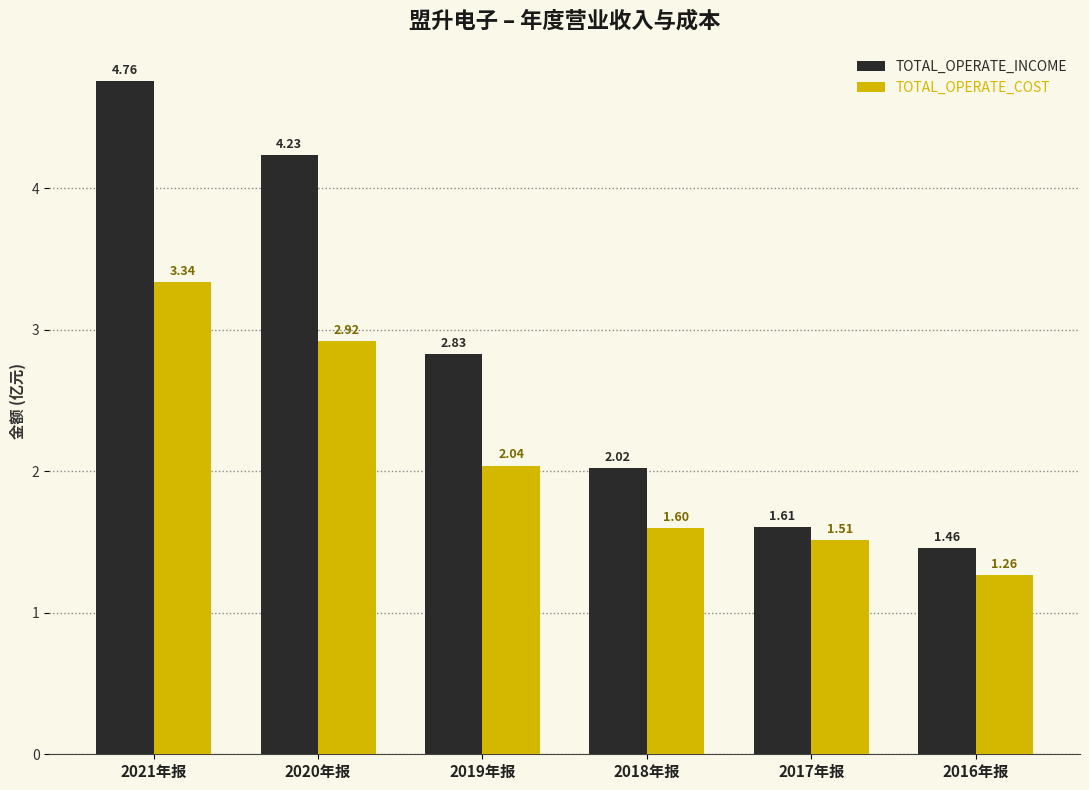

How many bars are there in total?

12